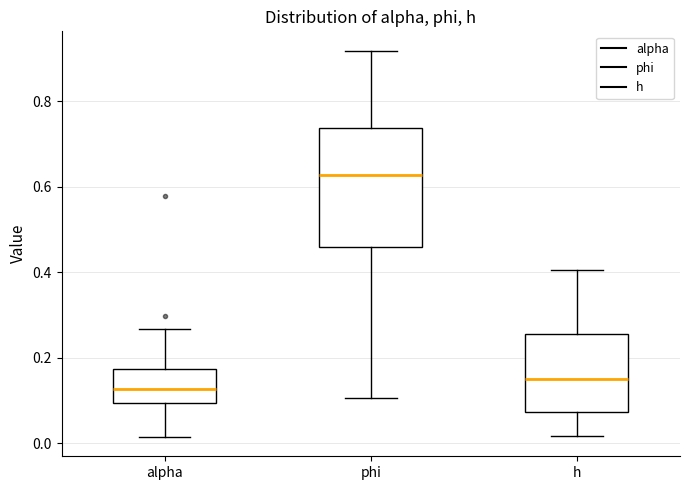

Which box's median line is the highest?

phi